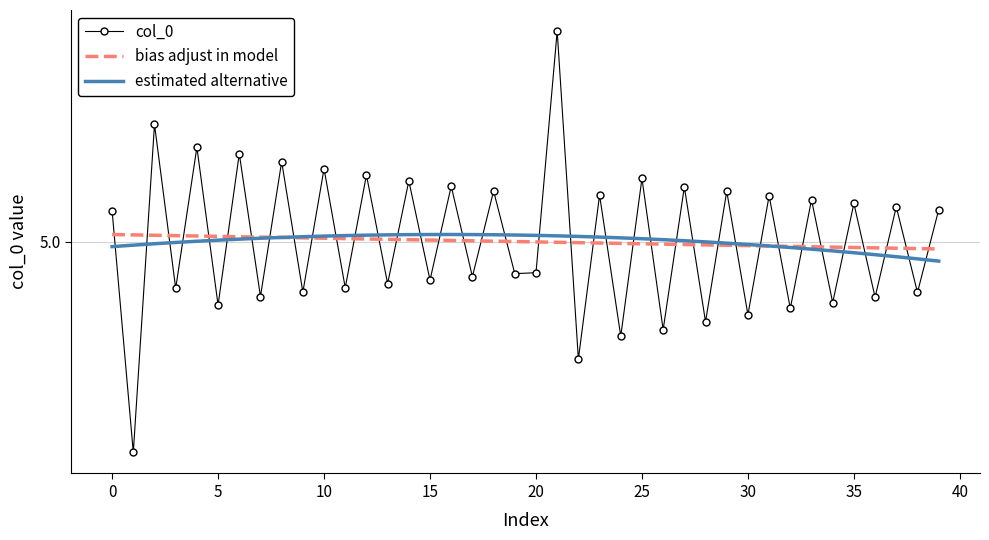

How many intersections are there between bias adjust in model and col_0?

38